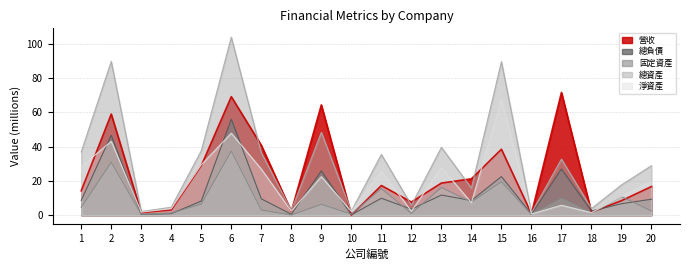

True or false: 營收 has a value of 9.8 at 13.

False